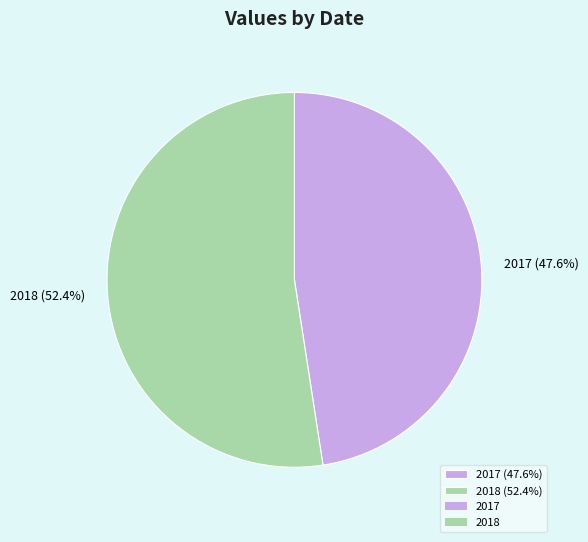

Rank the categories by value from highest to lowest.

2018 (52.4%), 2017 (47.6%)